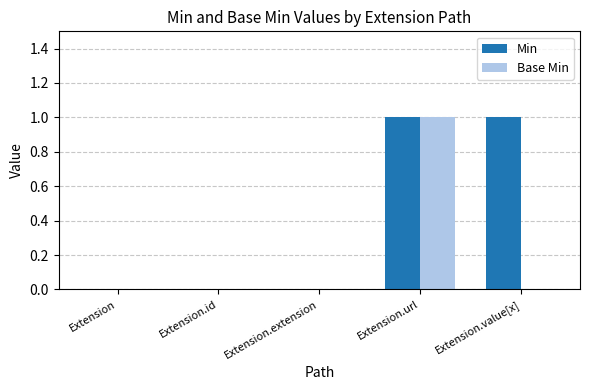

True or false: Min has a value of 1 at Extension.extension.

False